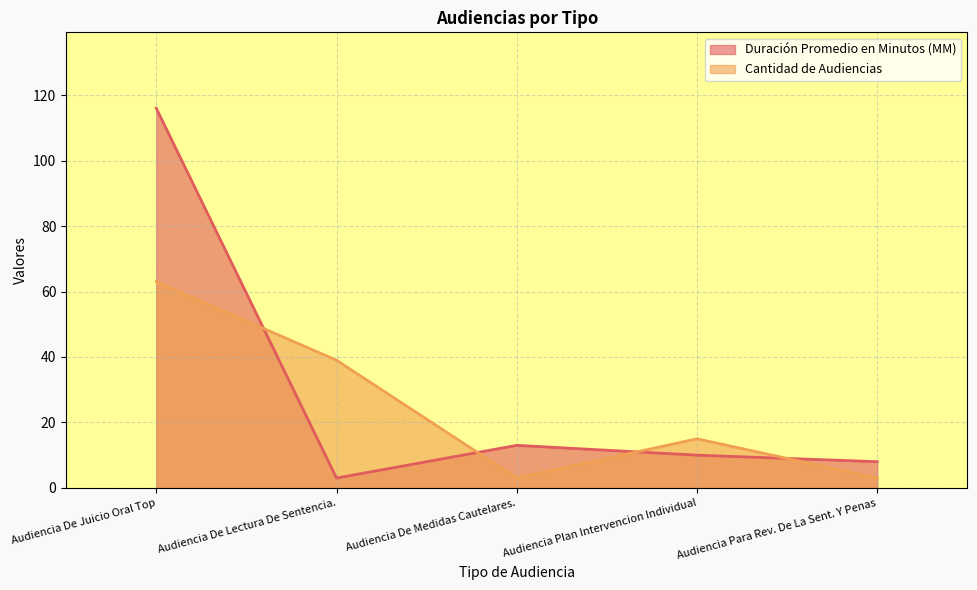

How many values in the Duración Promedio en Minutos (MM) series are below 10?

2